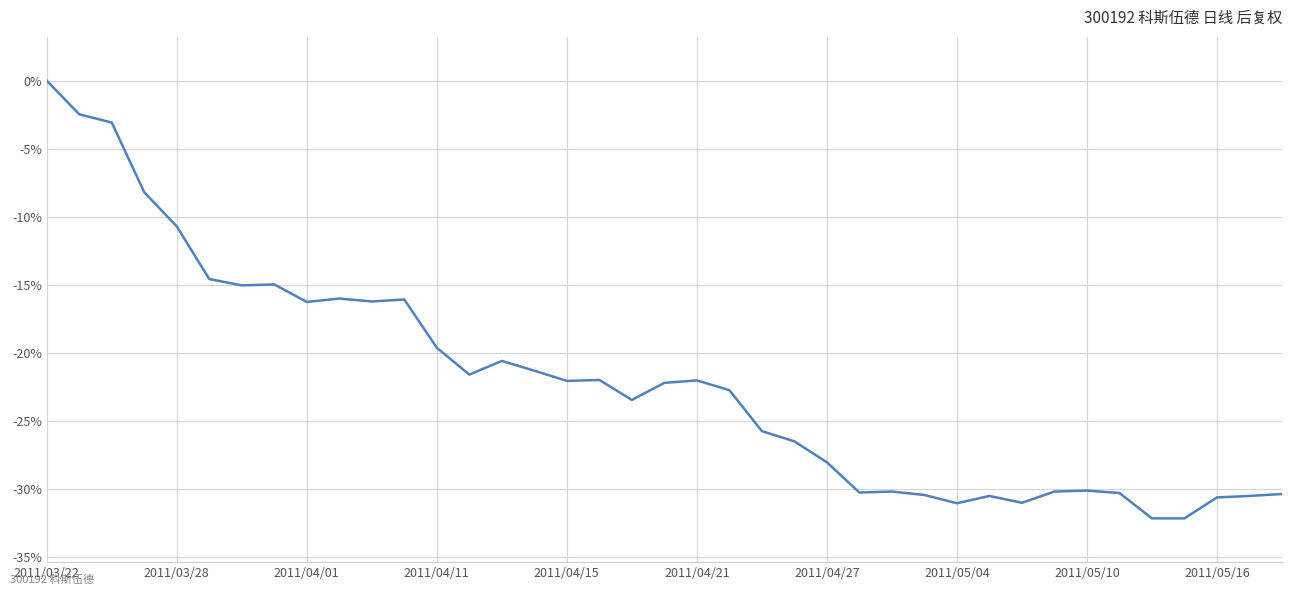

What is the minimum value shown in the chart?

-32.2